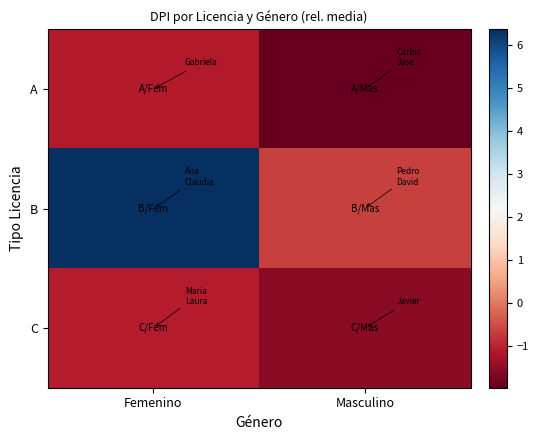

What is the total value across all series at Femenino?

4.2